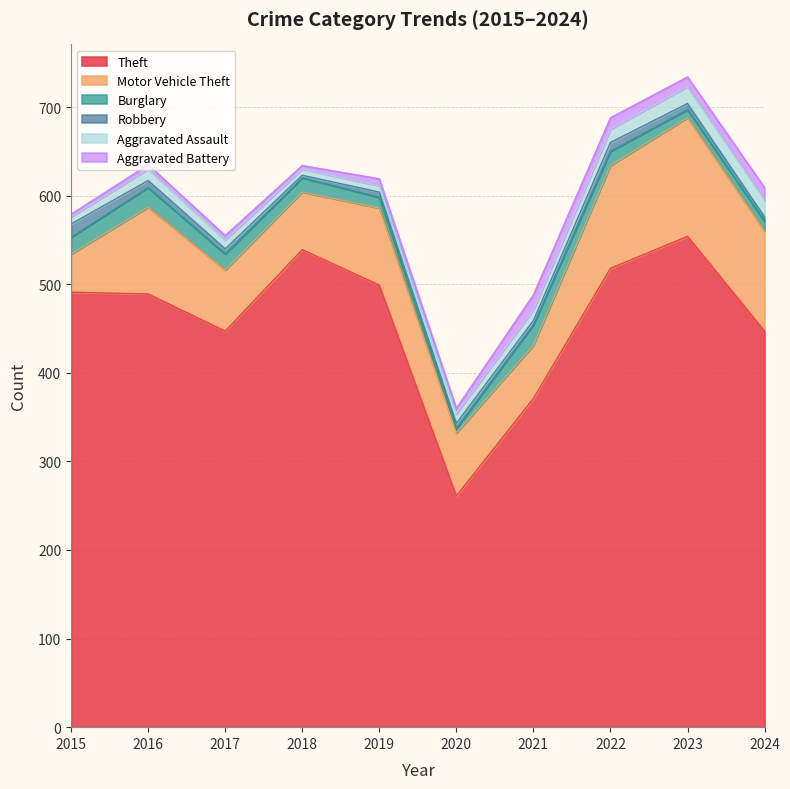

Reading left to right, extract all data points from this chart.

Theft: 2015=491	2016=489	2017=447	2018=539	2019=499	2020=261	2021=371	2022=518	2023=554	2024=447
Motor Vehicle Theft: 2015=43	2016=98	2017=69	2018=65	2019=87	2020=71	2021=60	2022=116	2023=134	2024=113
Burglary: 2015=19	2016=22	2017=18	2018=16	2019=12	2020=5	2021=23	2022=16	2023=9	2024=11
Robbery: 2015=15	2016=8	2017=6	2018=3	2019=6	2020=6	2021=5	2022=10	2023=7	2024=5
Aggravated Assault: 2015=8	2016=13	2017=10	2018=7	2019=7	2020=11	2021=12	2022=15	2023=19	2024=19
Aggravated Battery: 2015=3	2016=5	2017=5	2018=4	2019=8	2020=6	2021=17	2022=13	2023=11	2024=14